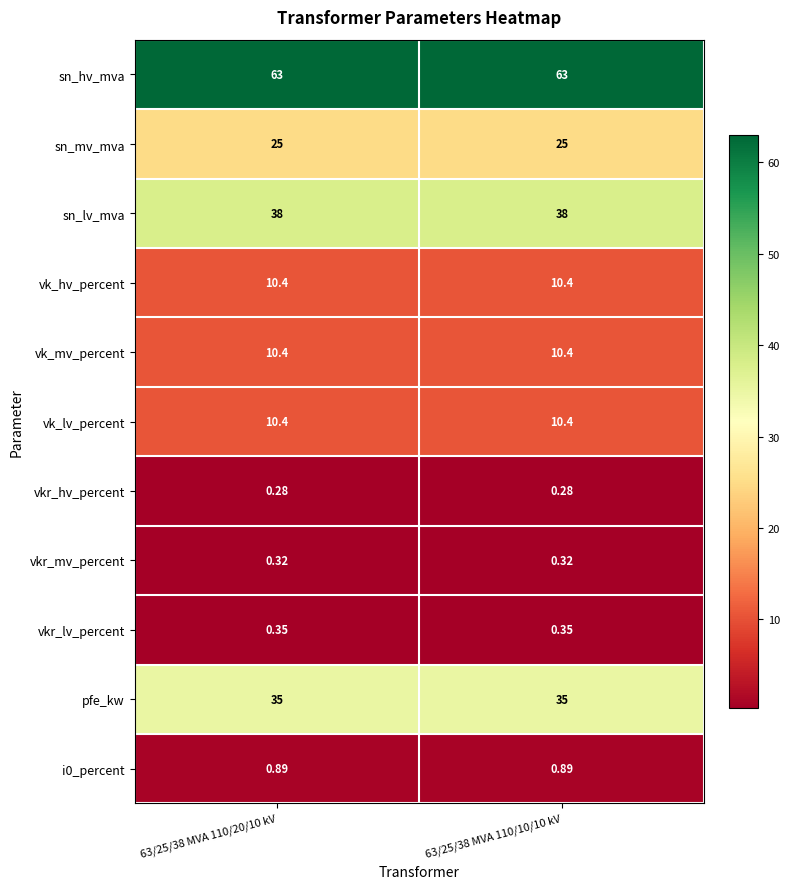

Which series has the largest total across all categories?

sn_hv_mva